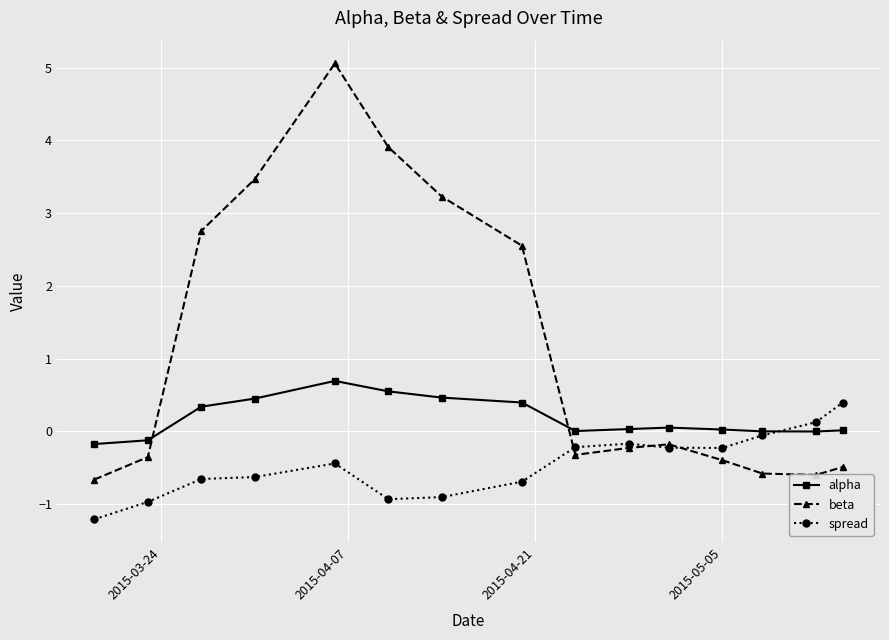

What is the maximum value shown in the chart?

5.1